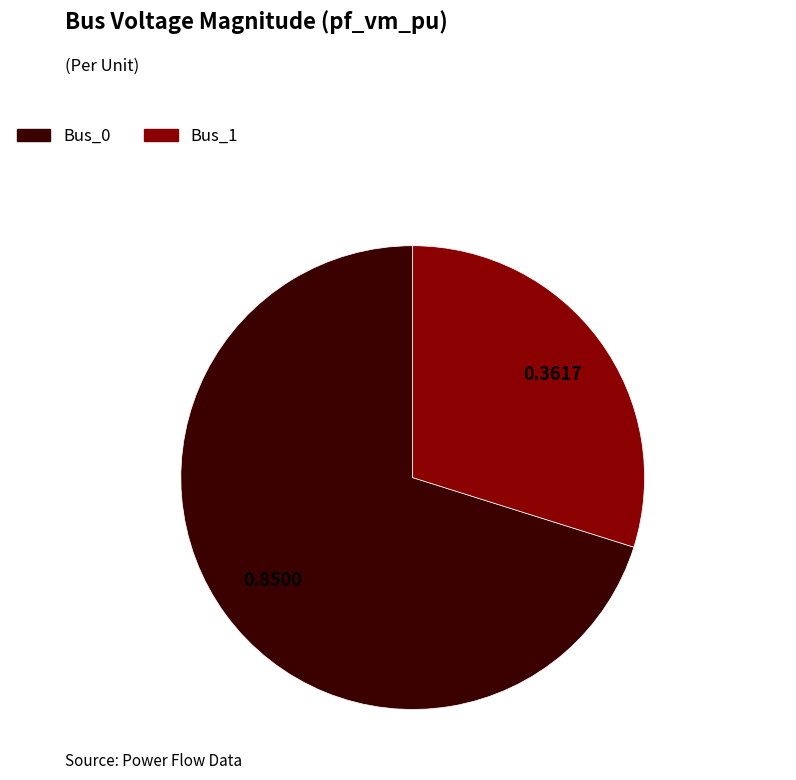

Which category has the smallest portion of the pie?

Bus_1